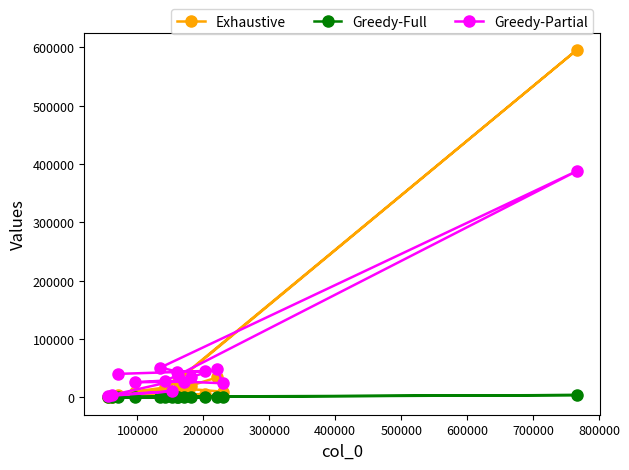

What is the smallest value displayed?

16